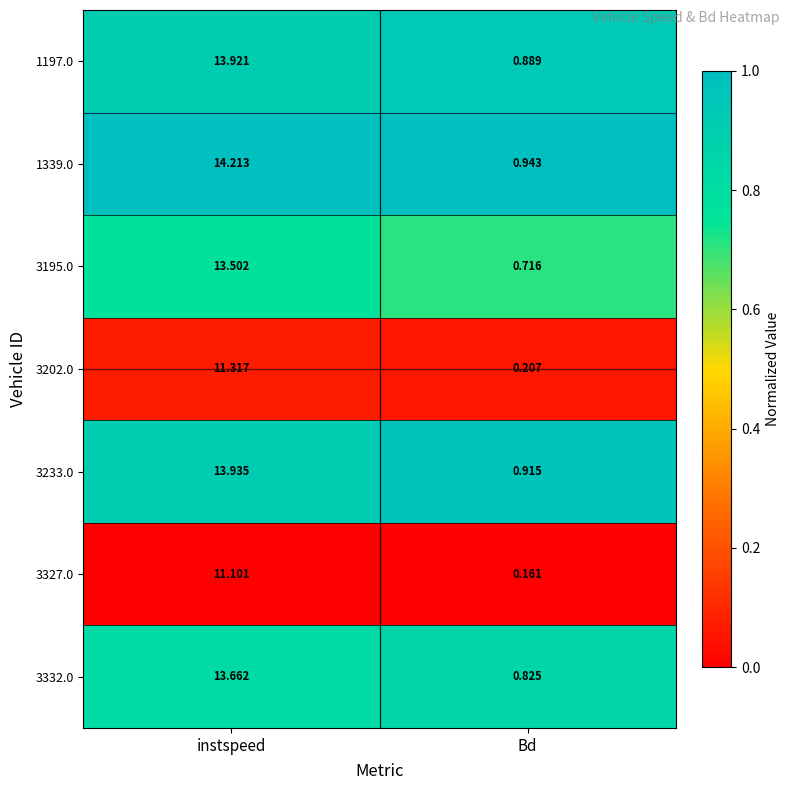

Rank the categories by 1339.0 value from highest to lowest.

instspeed, Bd